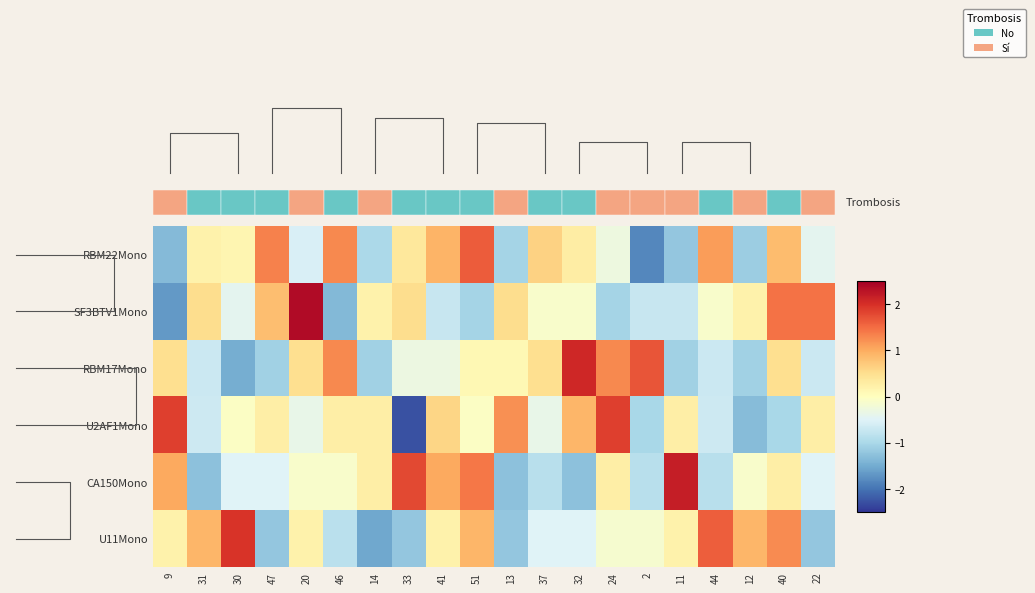

The value of CA150Mono at 40 is 0.3. True or false?

True